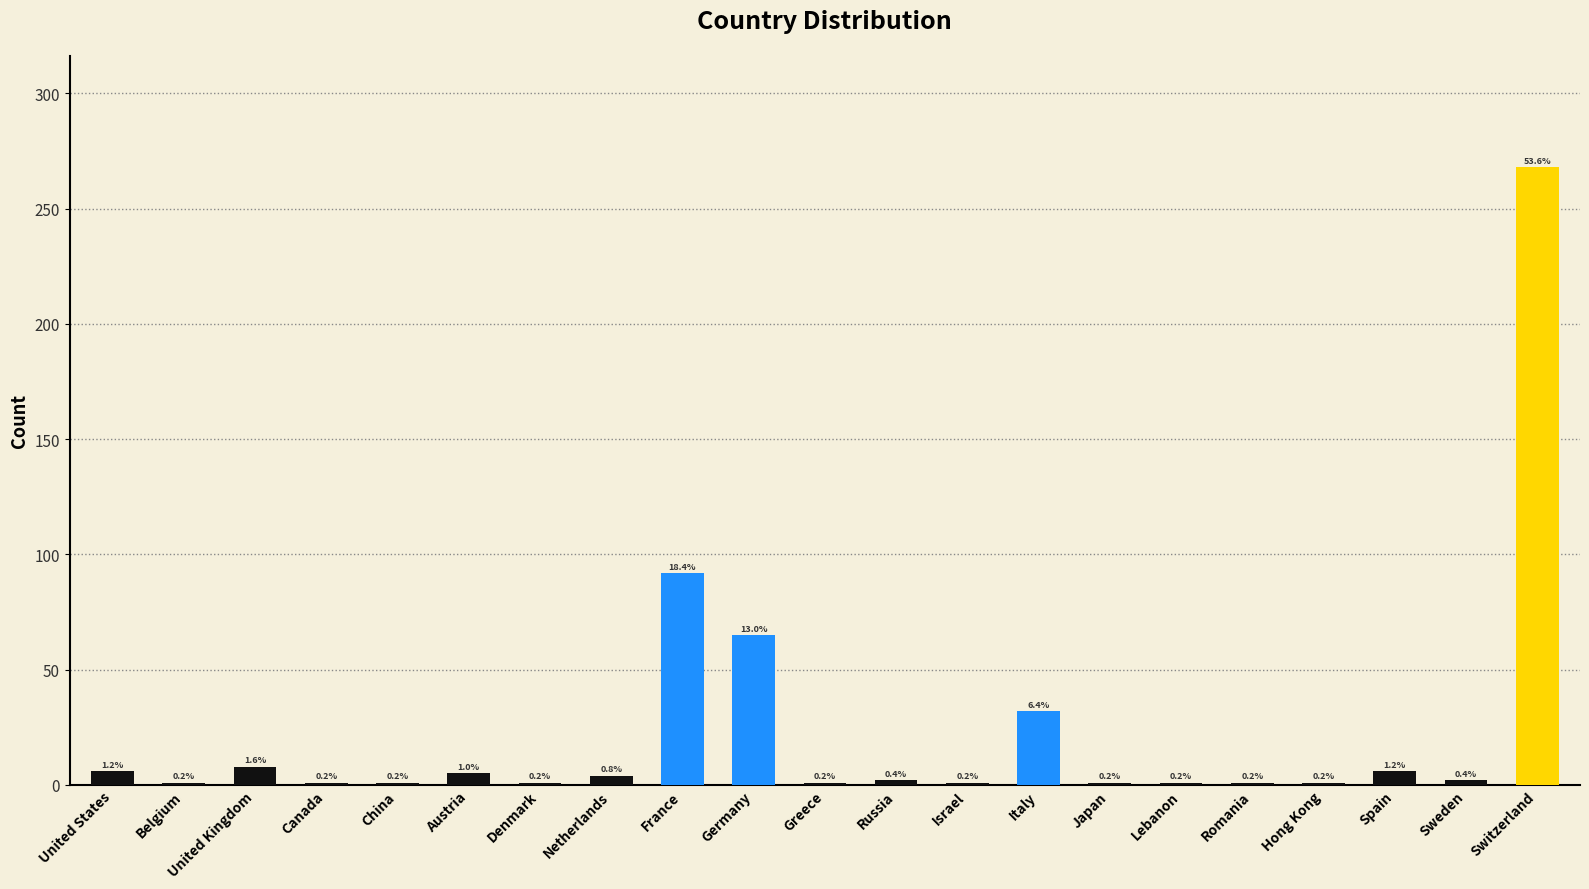

What is the label of the 20th bar from the right?

Belgium